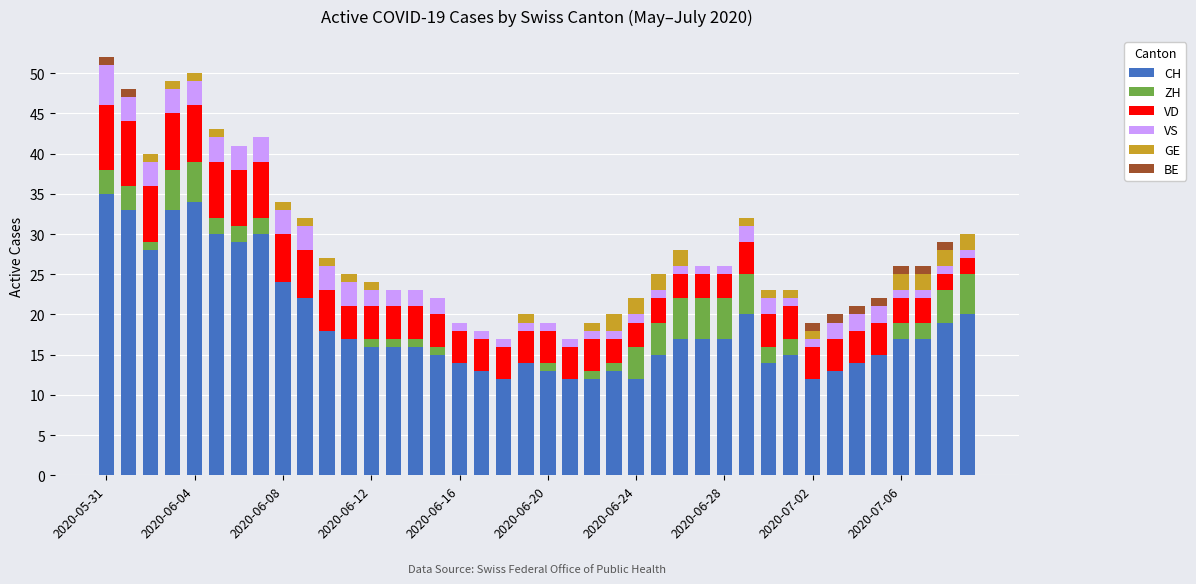

What is the highest value of the CH series?

35